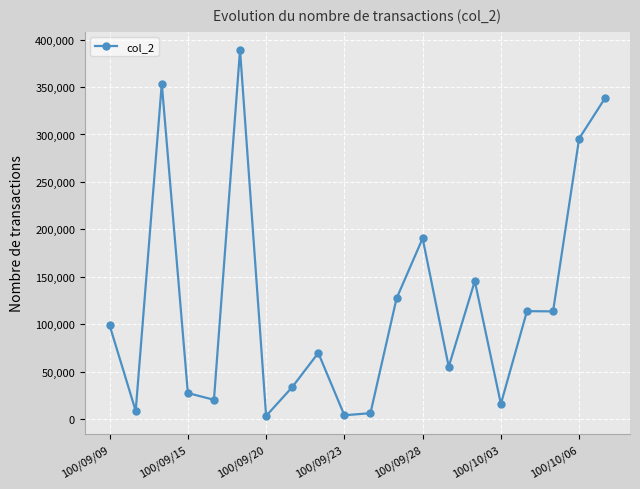

How many lines are shown in the chart?

1